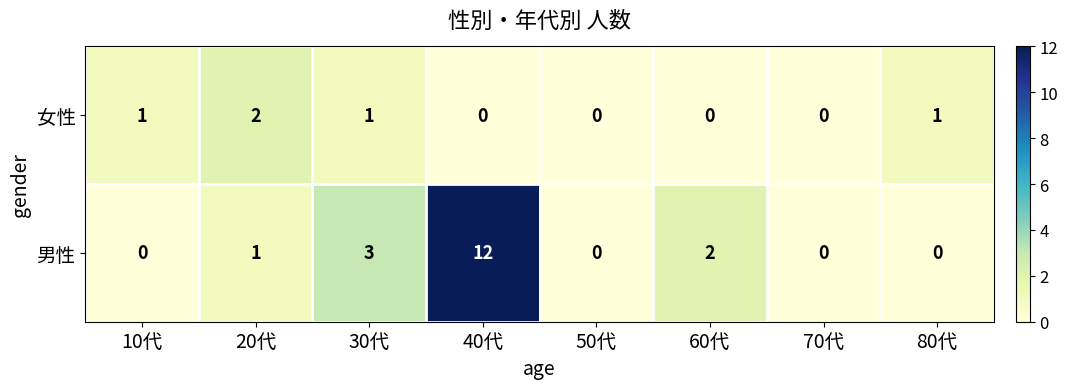

What is the spread (max minus min) of values at 20代?

1